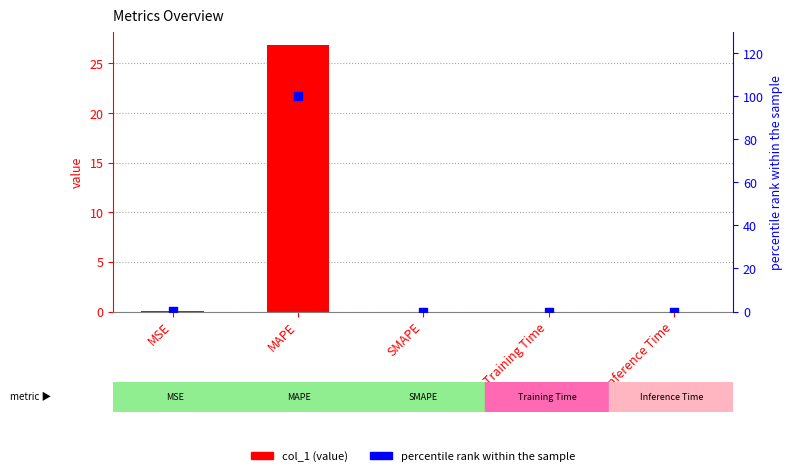

Which series has the largest total across all categories?

percentile rank within the sample